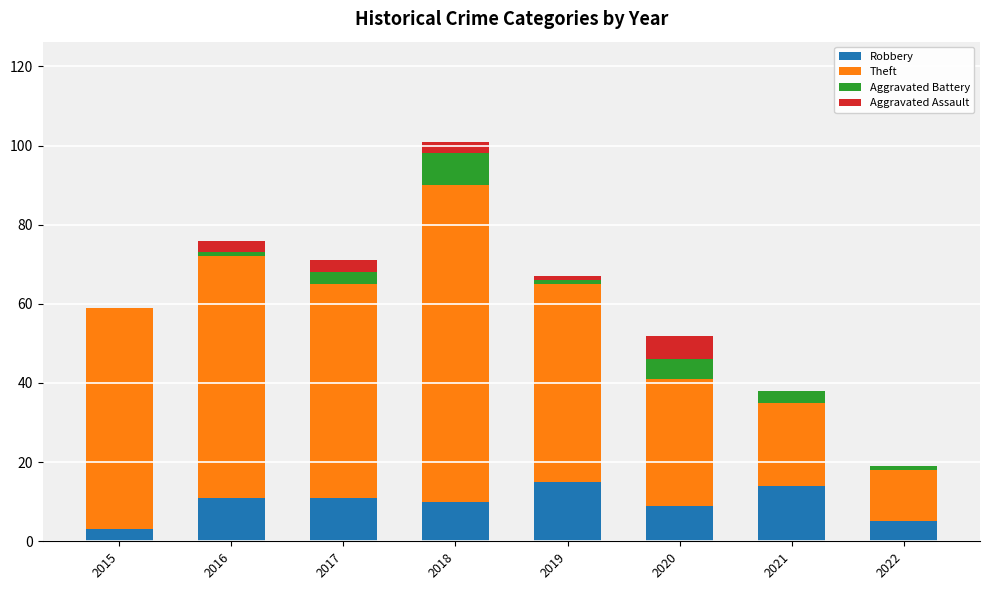

The value of Robbery at 2015 is 3. True or false?

True